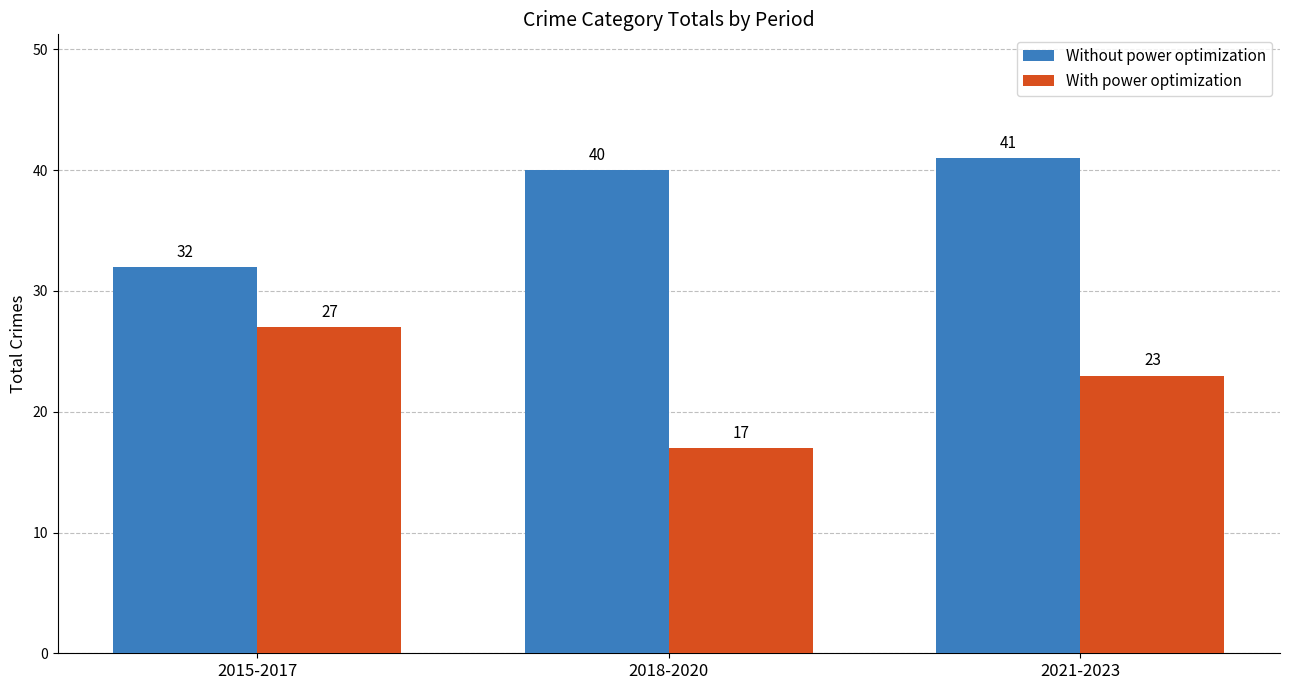

How many bars are there in total?

6